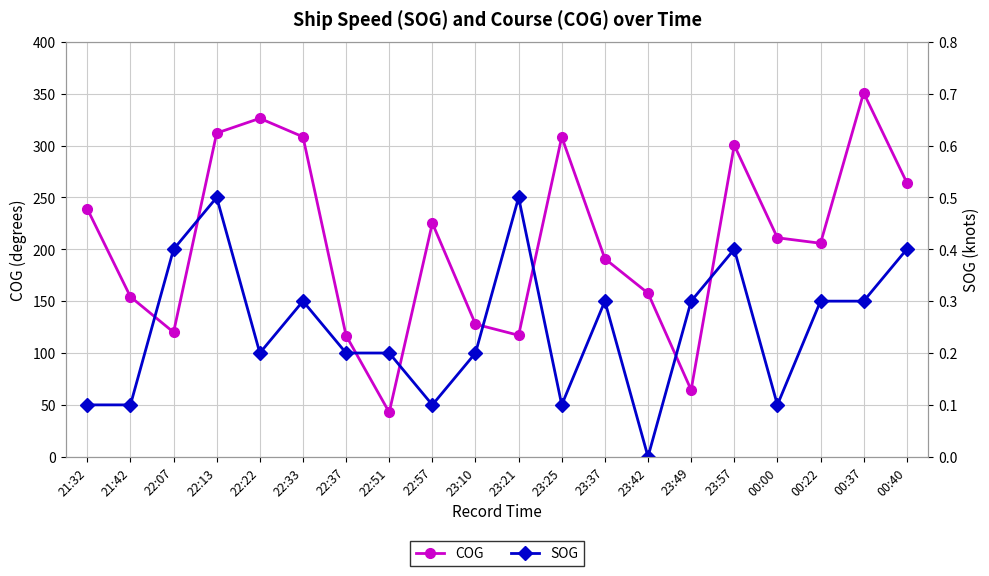

Reading left to right, transcribe all the data shown in this chart.

COG: 21:32=238.9	21:42=154.2	22:07=120.0	22:13=312.0	22:22=326.2	22:33=308.4	22:37=116.8	22:51=42.8	22:57=225.2	23:10=127.8	23:21=117.1	23:25=308.3	23:37=190.9	23:42=157.7	23:49=64.4	23:57=300.3	00:00=211.1	00:22=205.8	00:37=350.8	00:40=264.3
SOG: 21:32=0.1	21:42=0.1	22:07=0.4	22:13=0.5	22:22=0.2	22:33=0.3	22:37=0.2	22:51=0.2	22:57=0.1	23:10=0.2	23:21=0.5	23:25=0.1	23:37=0.3	23:42=0.0	23:49=0.3	23:57=0.4	00:00=0.1	00:22=0.3	00:37=0.3	00:40=0.4